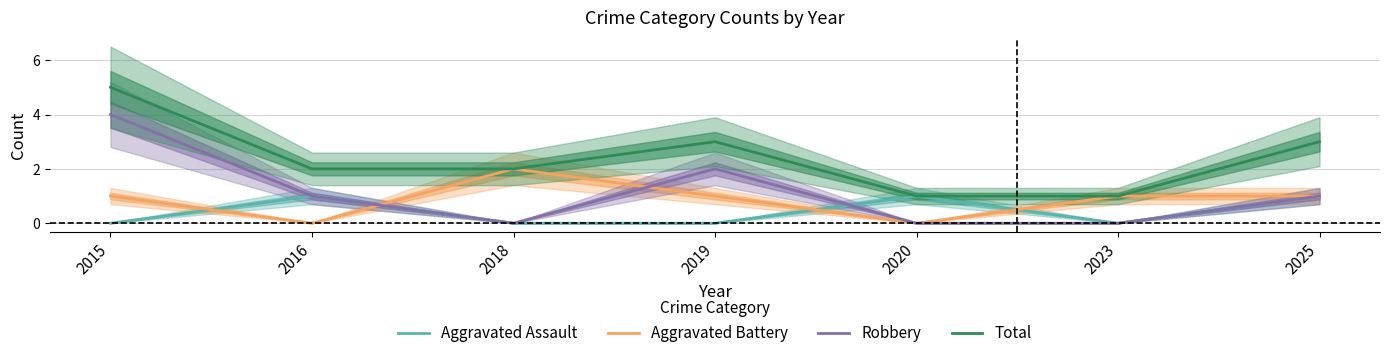

Where is the first local maximum for Aggravated Battery?

2018